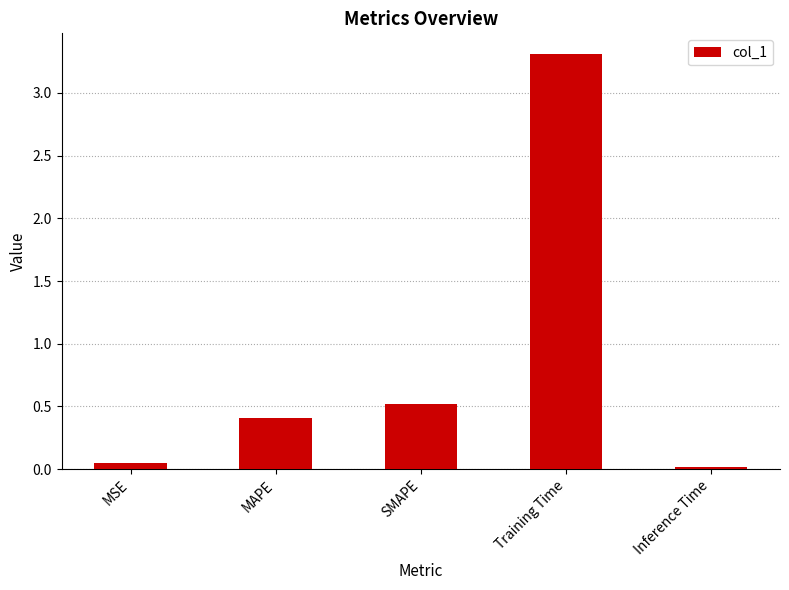

True or false: the data shows 3.3 at Training Time.

True